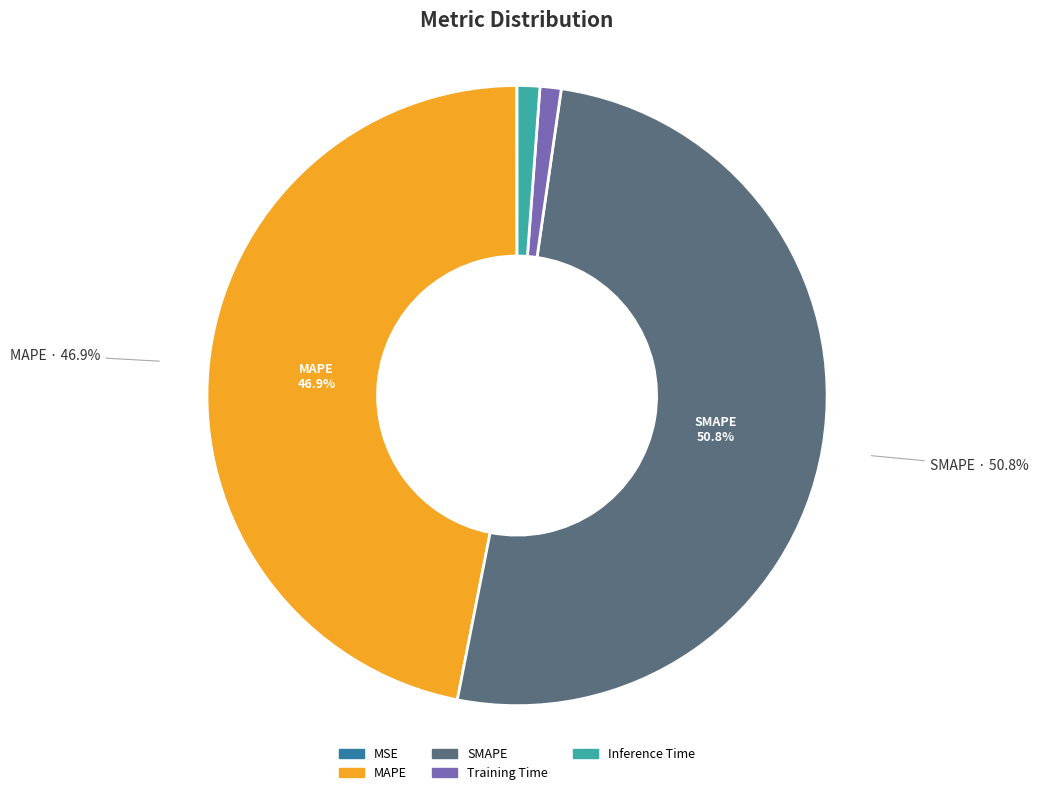

Which has a higher value, Inference Time or MSE?

Inference Time